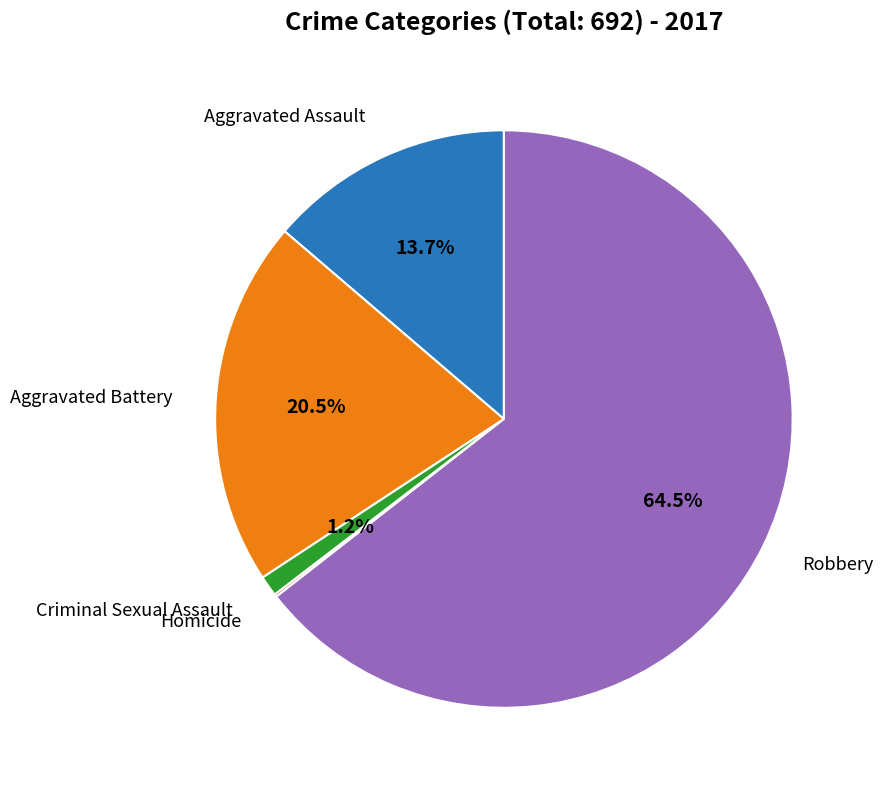

Does any single category account for the majority?

Yes